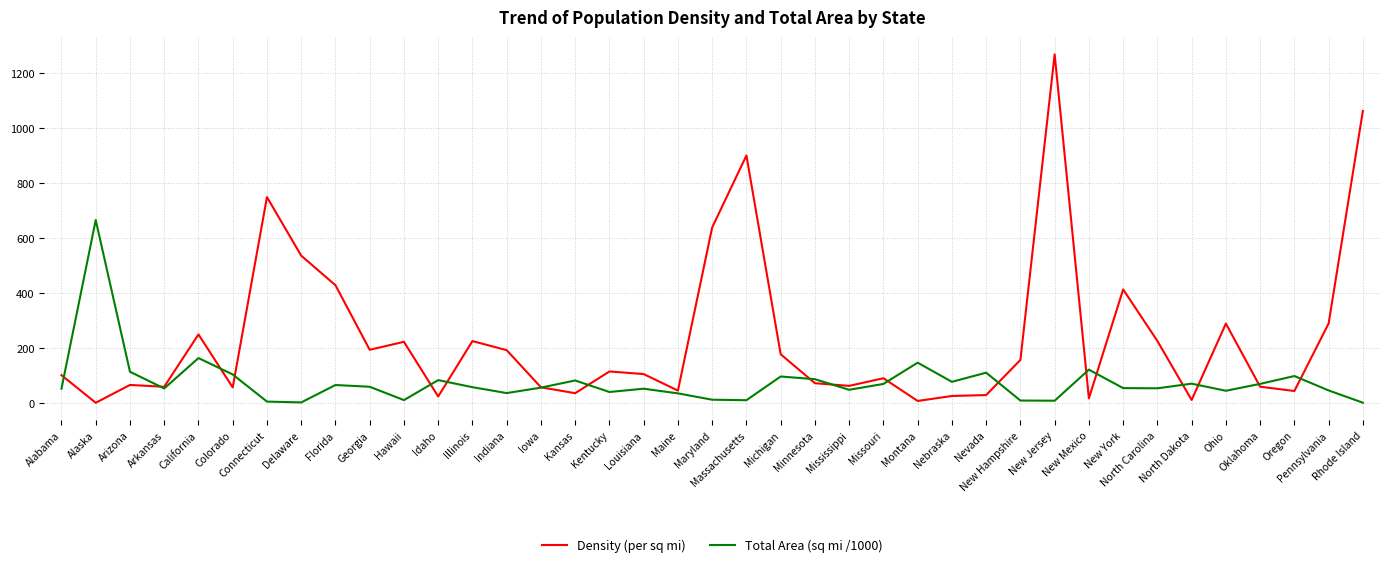

Where is Density (per sq mi) nearest to the value 634?

Maryland